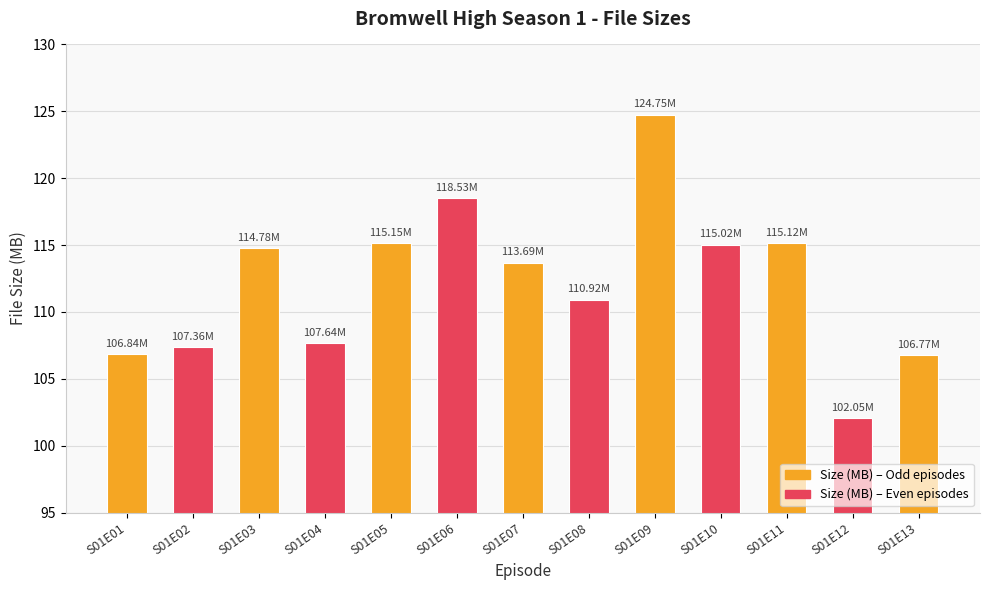

The chart shows a value of 48.1 at S01E10. True or false?

False